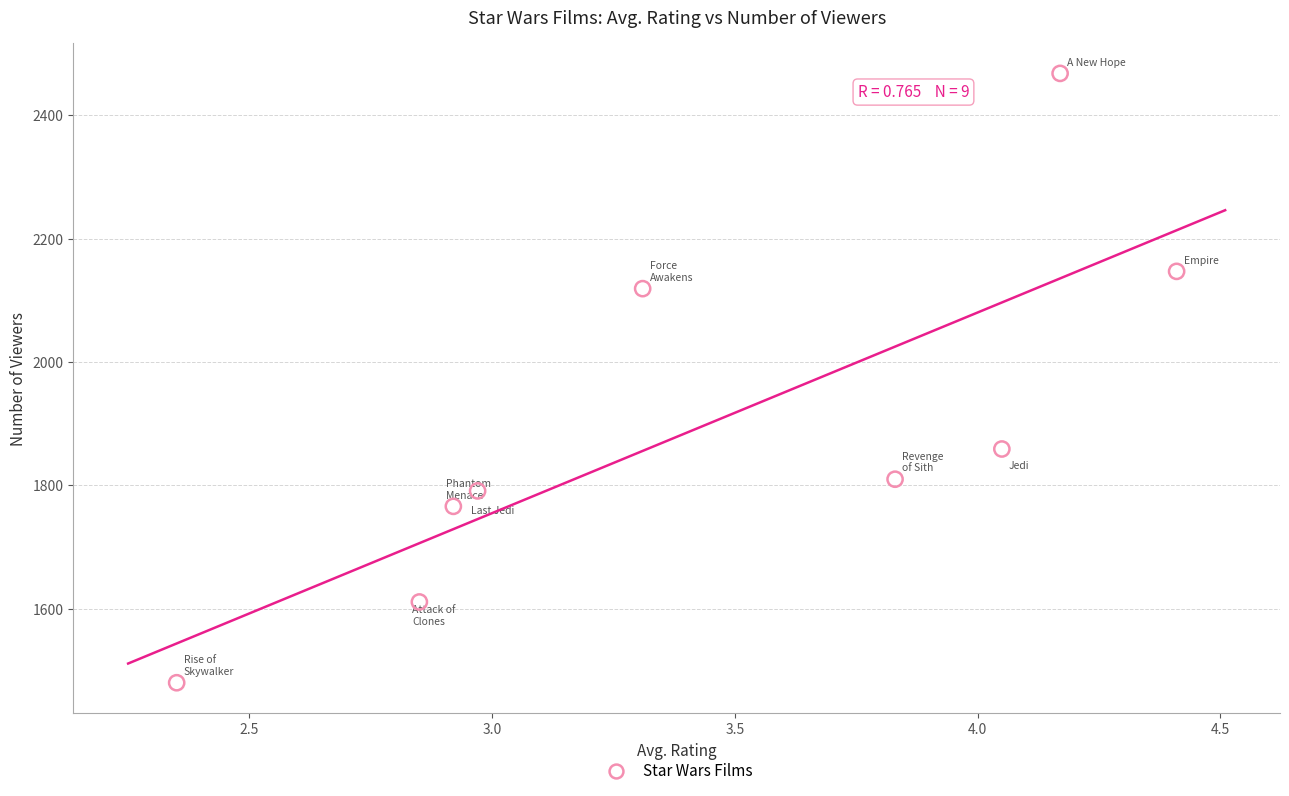

What is the average Y value?

1895